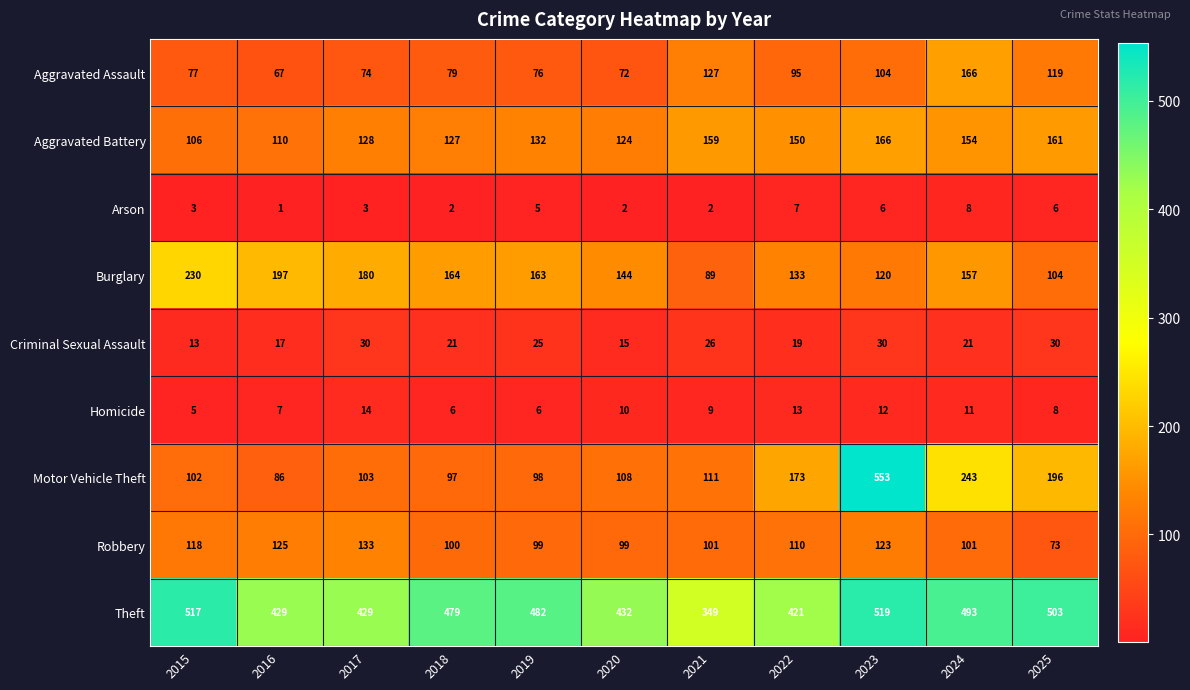

What is the total value across all series at 2018?

1075